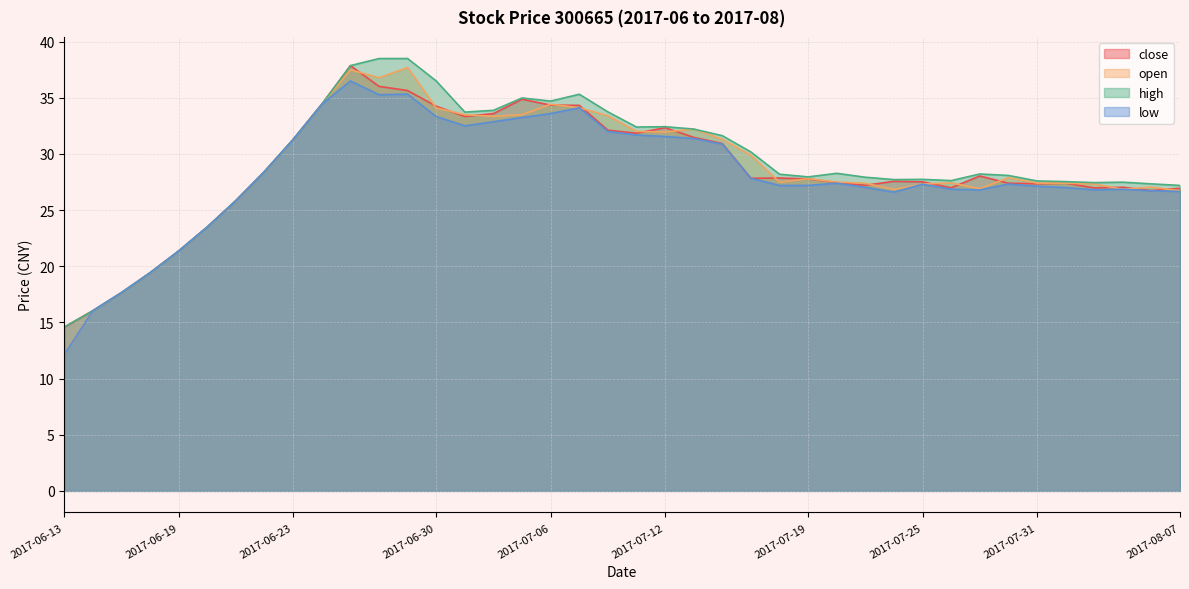

What is the value of the low point at the 2nd from the left?

16.1